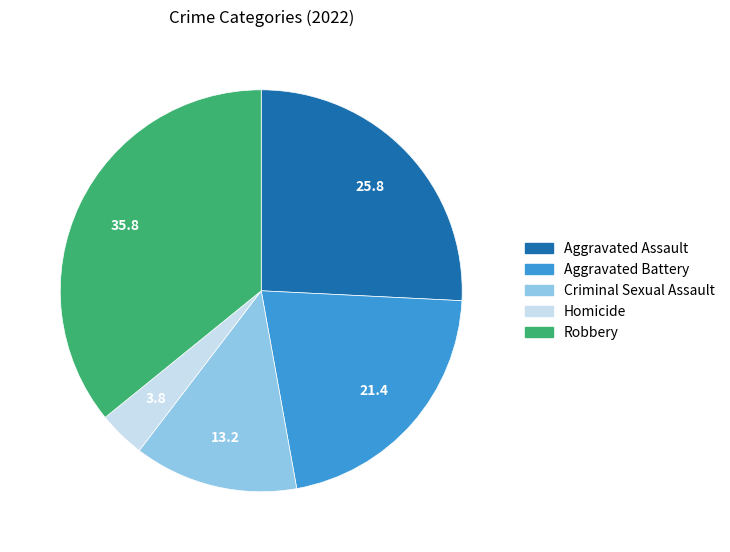

Which slice is the largest?

Robbery